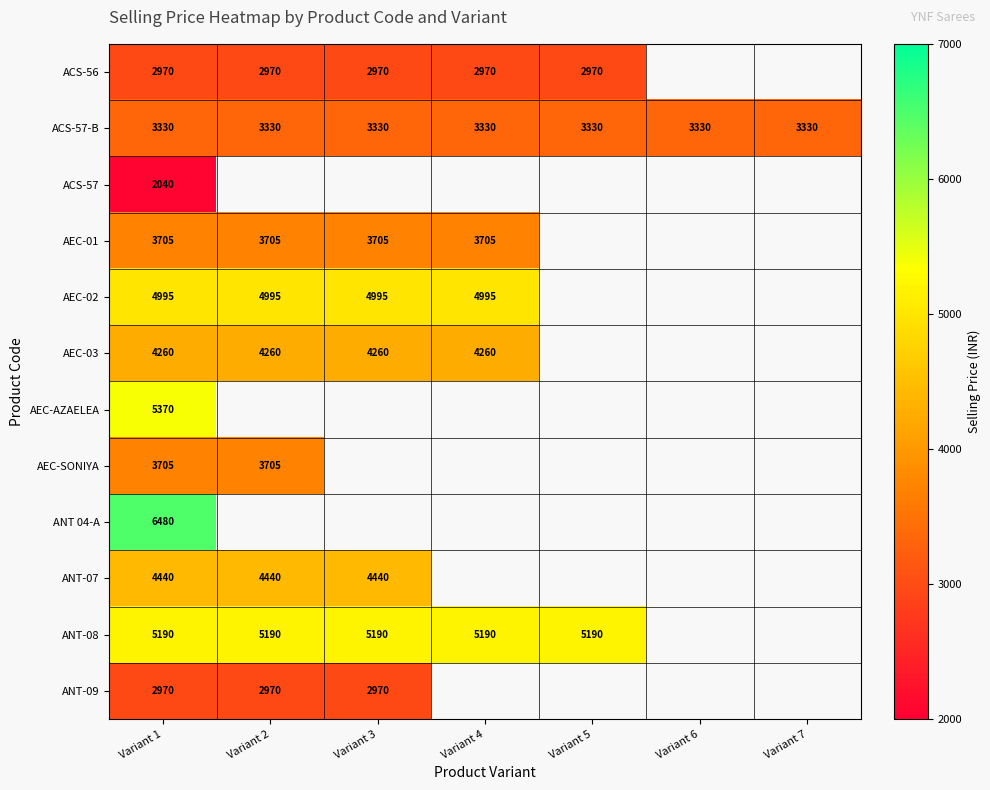

What is the minimum value for ACS-57-B?

3330